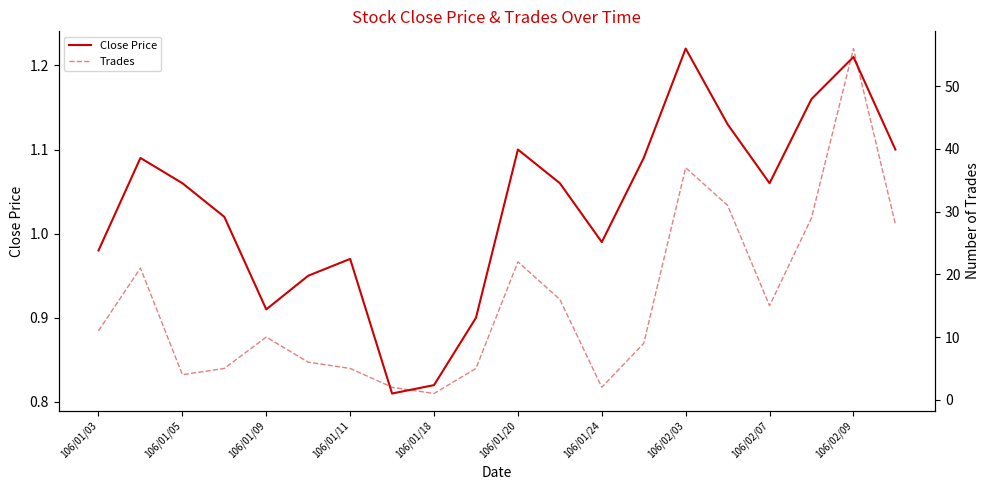

How many lines are shown in the chart?

2